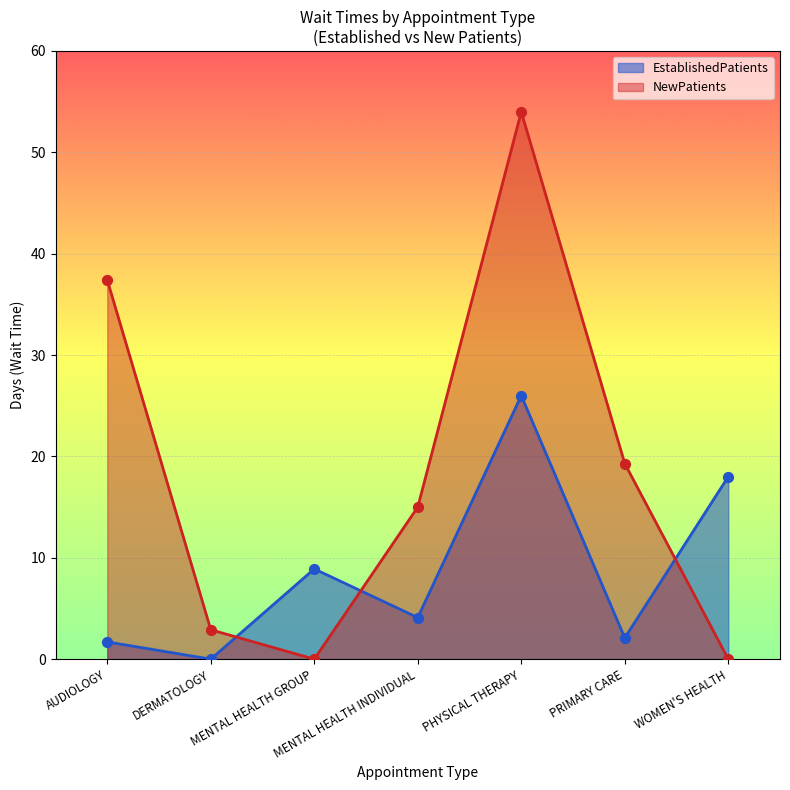

At which category is the sum across all series the highest?

PHYSICAL THERAPY